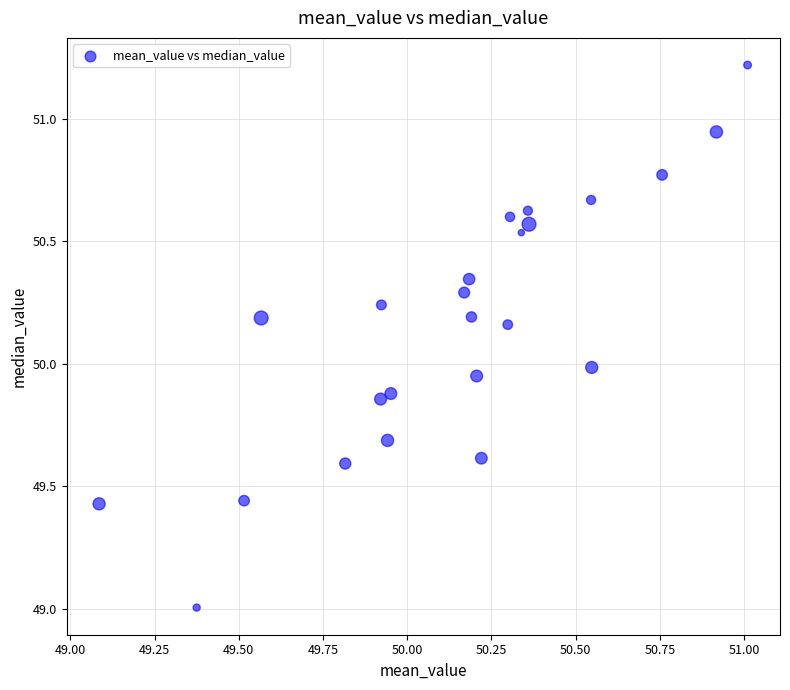

What is the range of X values (max minus min)?

1.9